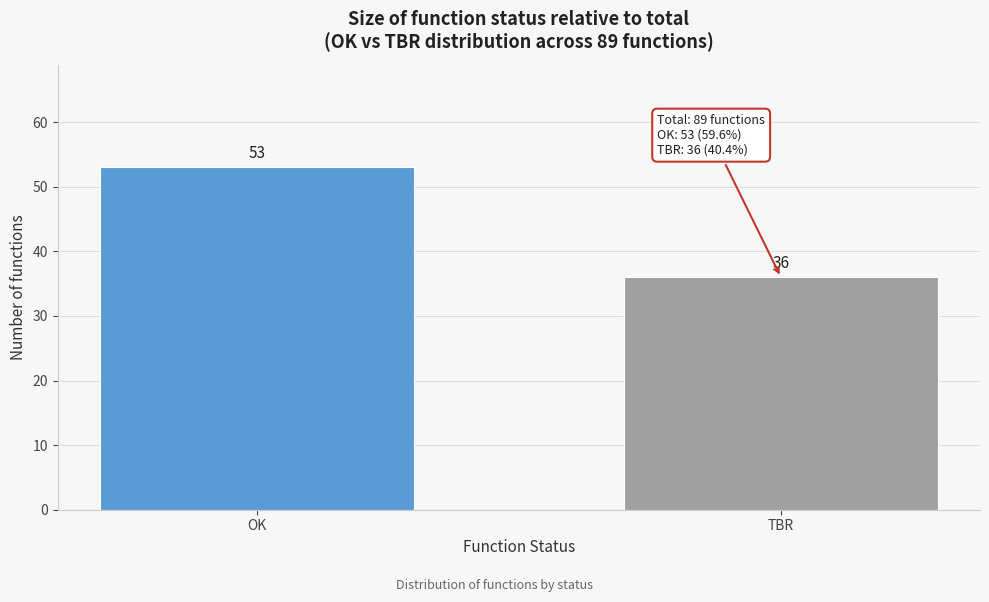

Reading left to right, list all the values displayed in this chart.

OK=53	TBR=36